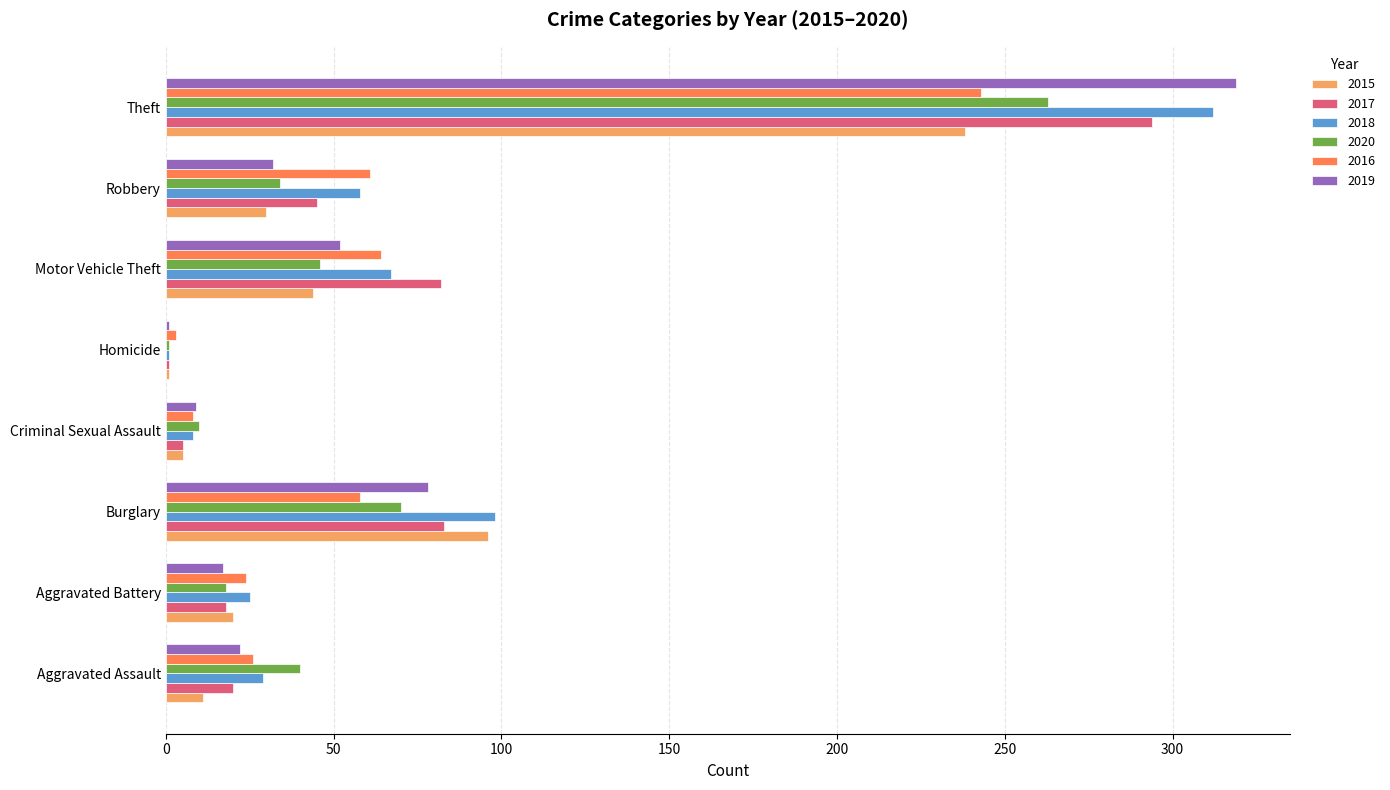

Which series changed the most between Aggravated Battery and Motor Vehicle Theft?

2017